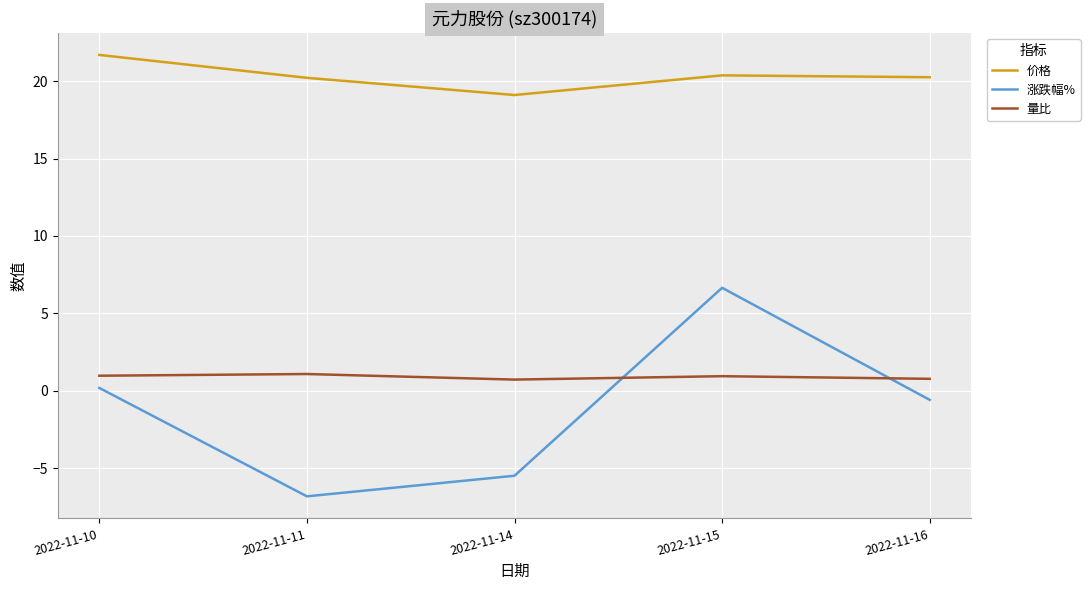

What is the difference between the maximum and minimum values in the 涨跌幅% series?

13.5